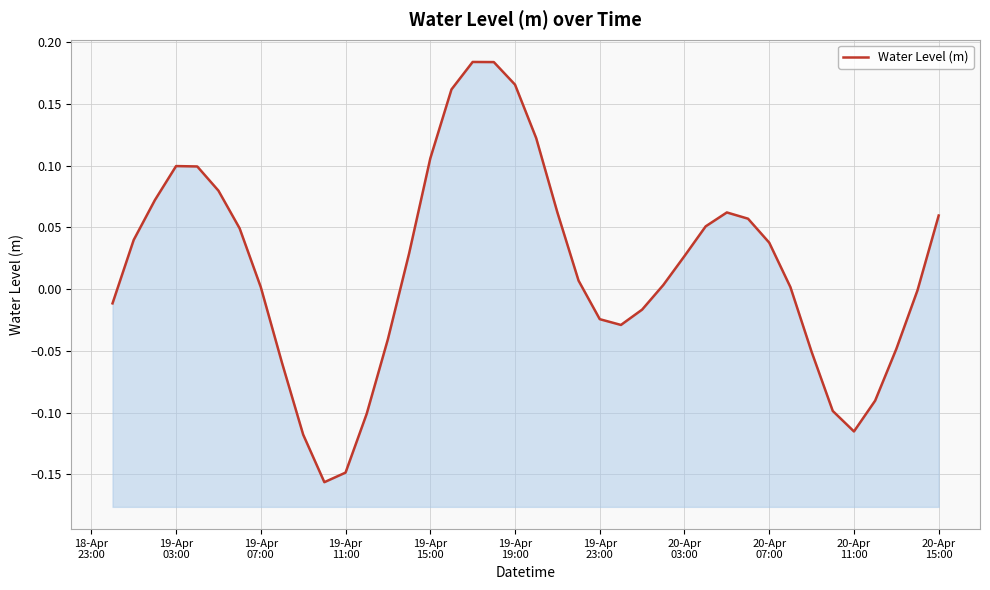

Read the value at 20-Apr
11:00.

-0.1